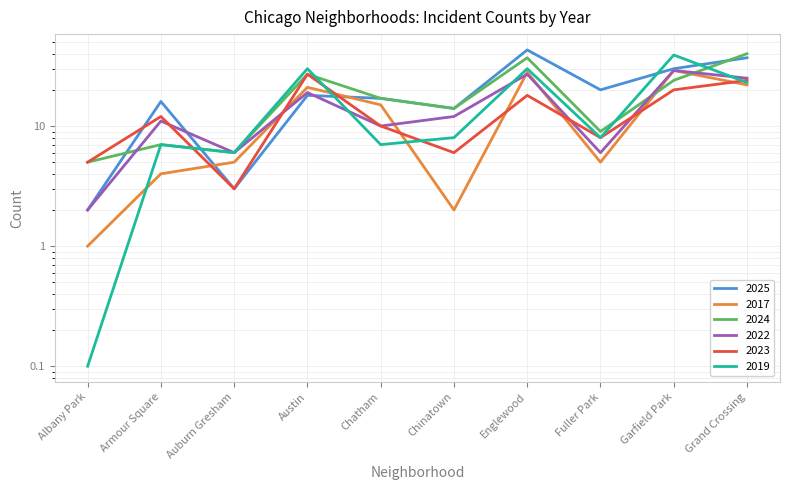

Is it true that 2023 equals 17.9 at Austin?

False